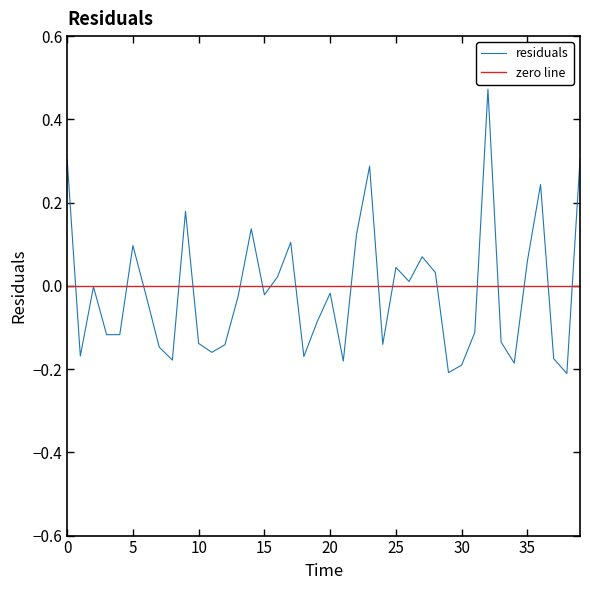

Which label corresponds to the smallest value in the chart?

38